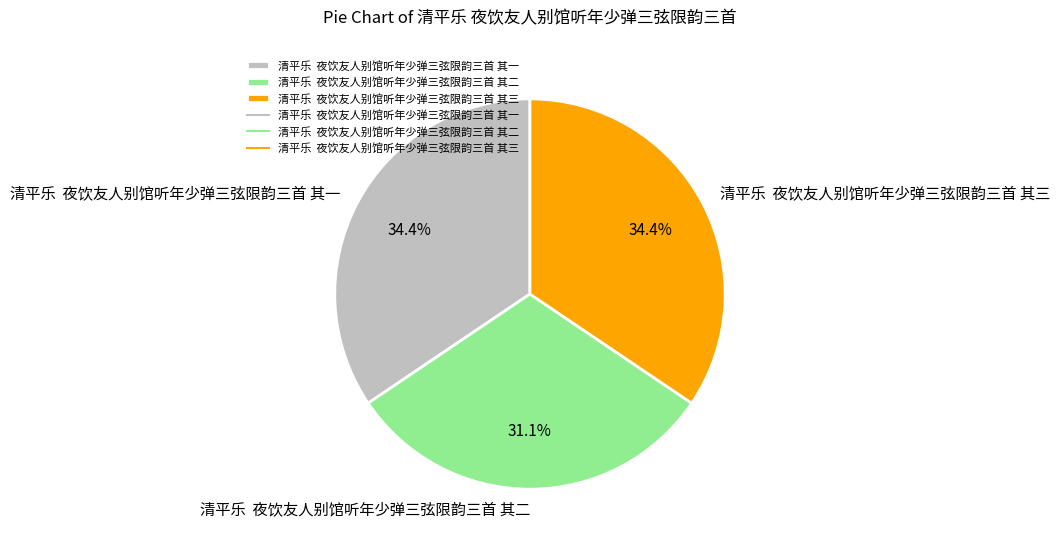

What is the smallest slice in the pie chart?

清平乐 夜饮友人别馆听年少弹三弦限韵三首 其二